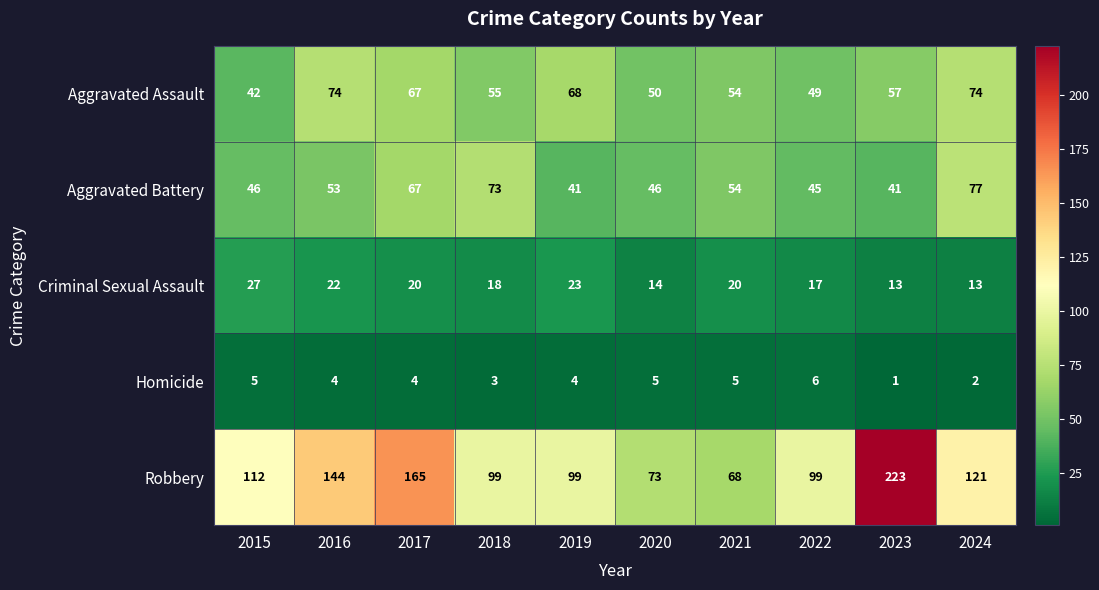

True or false: Aggravated Battery has a value of 80 at 2022.

False